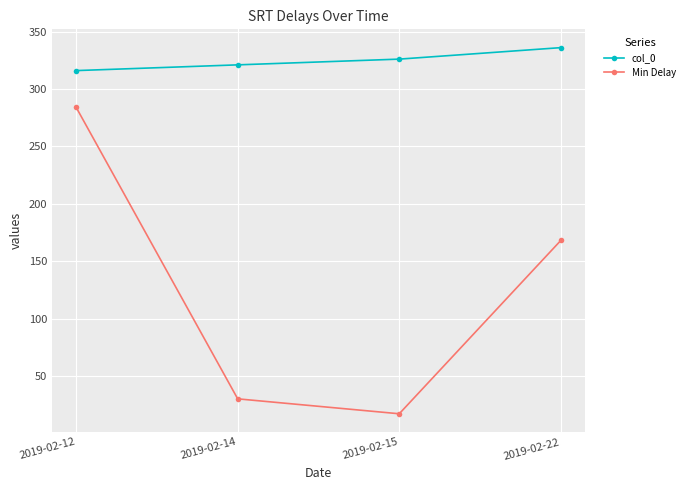

Rank the series by their average value, from highest to lowest.

col_0, Min Delay